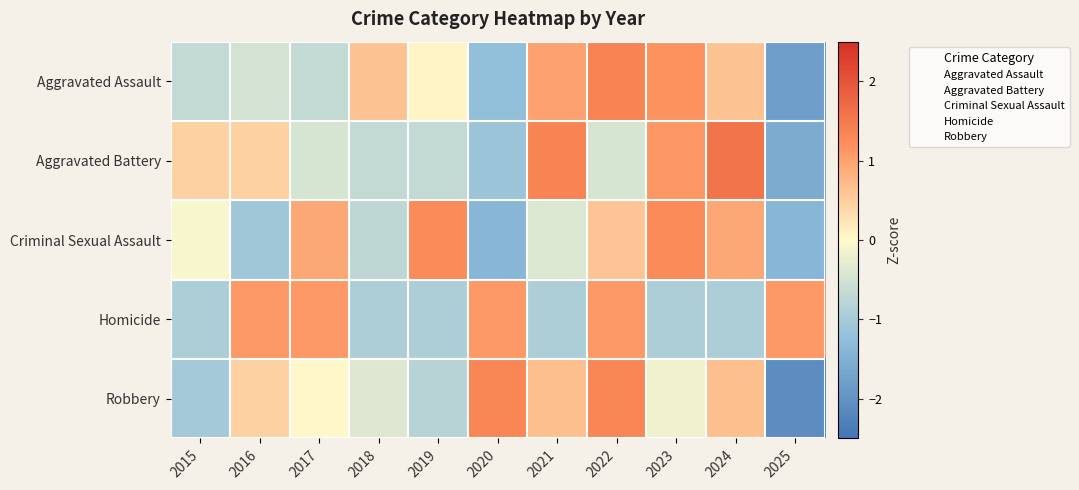

Which label corresponds to the smallest value in the chart?

2025